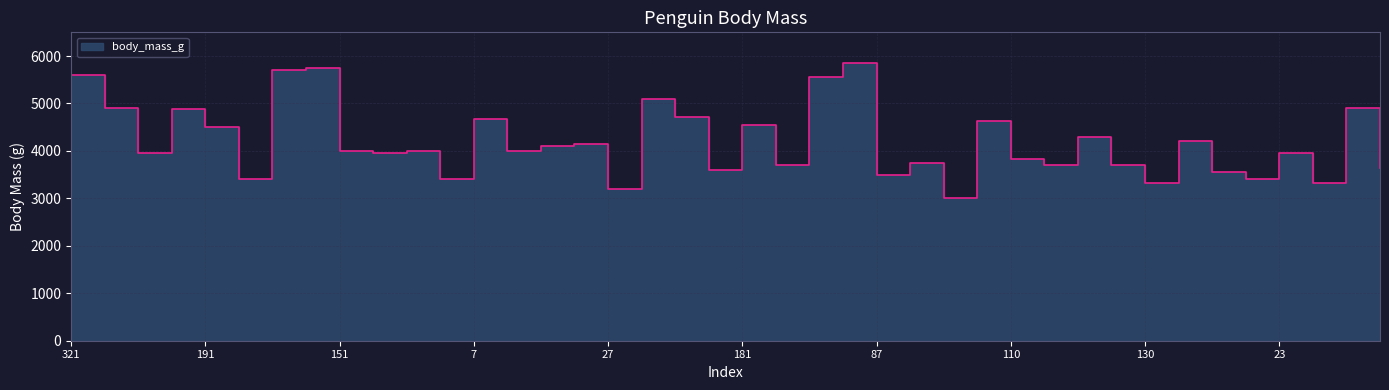

The value at 216 is 893. True or false?

False